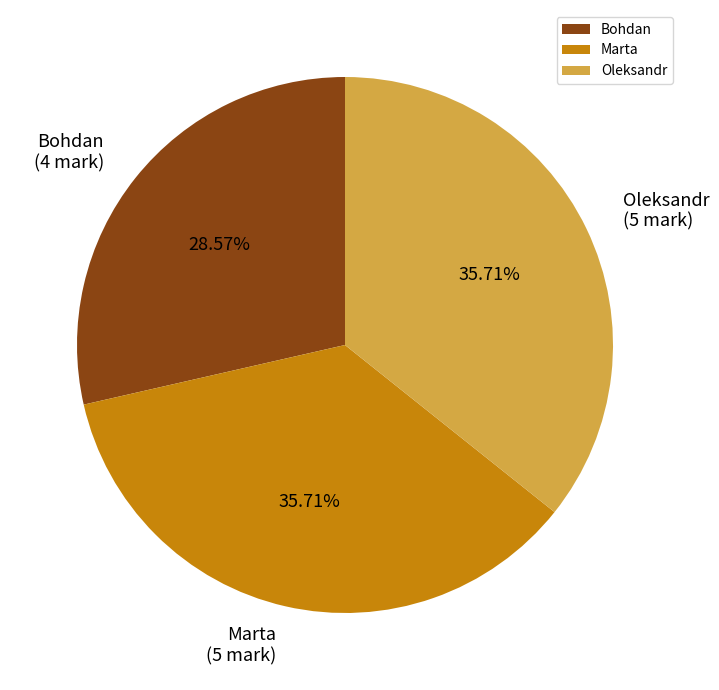

To the nearest percent, what is the average slice percentage?

33%